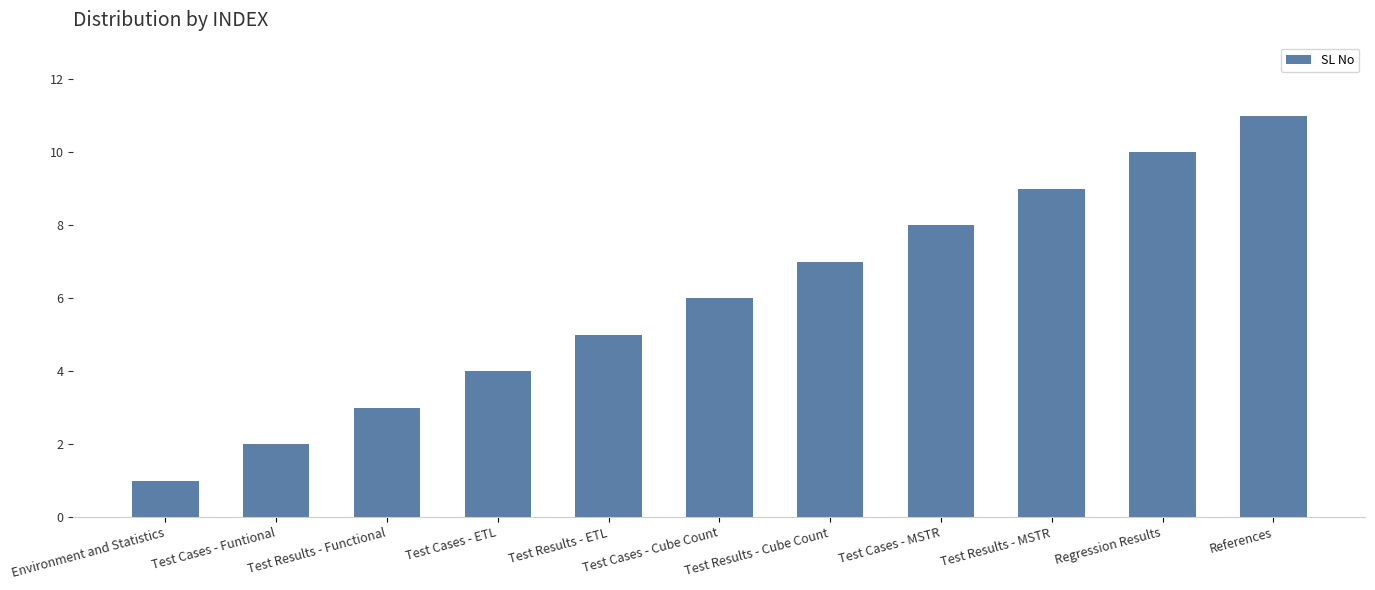

What is the average value?

6